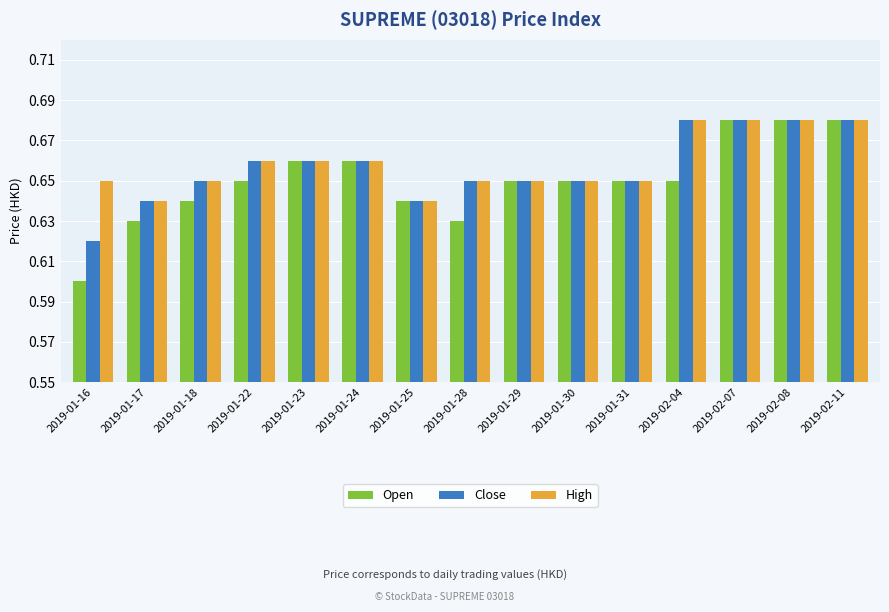

Is it true that Close equals 0.4 at 2019-02-07?

False